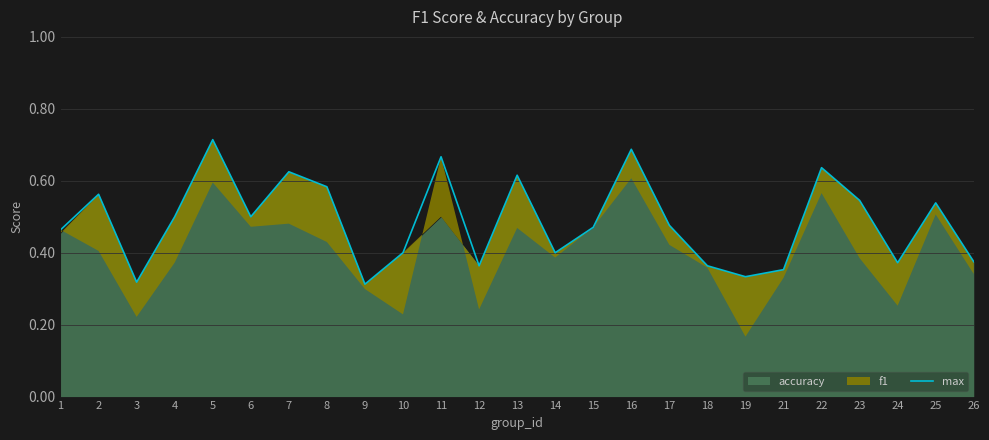

List the labels in order of value, smallest first.

9, 3, 19, 21, 12, 18, 24, 26, 10, 14, 1, 15, 17, 4, 6, 25, 23, 2, 8, 13, 7, 22, 11, 16, 5